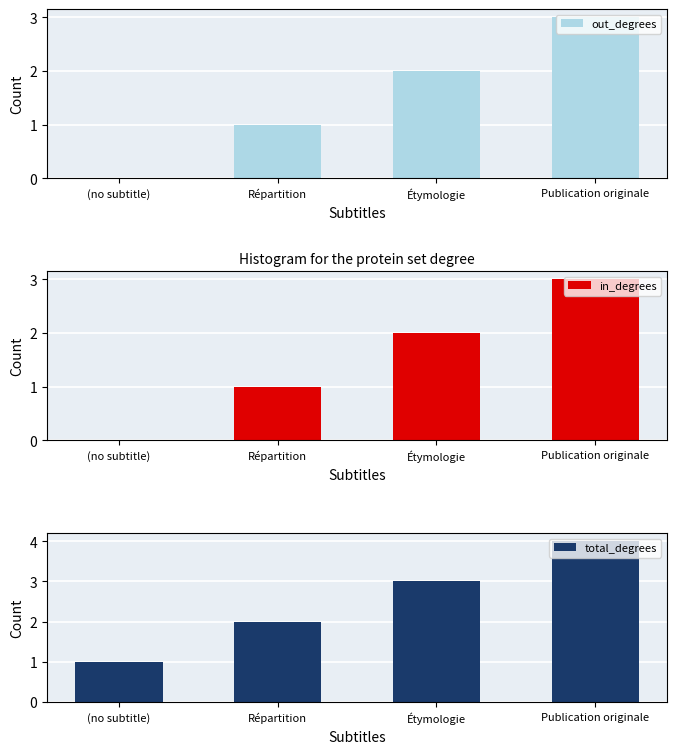

Does the chart contain any negative values?

No